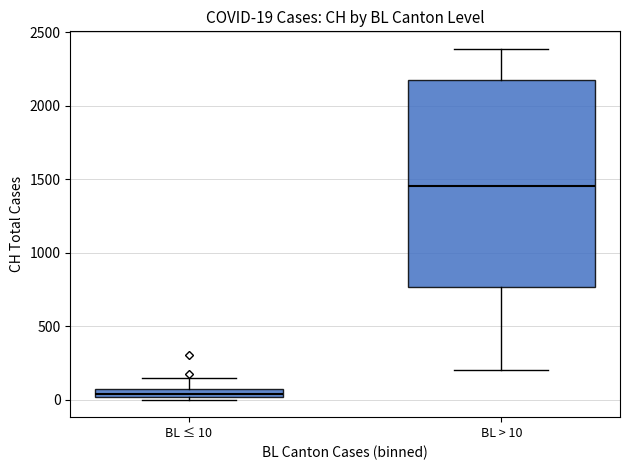

Which box has the highest median line?

BL > 10